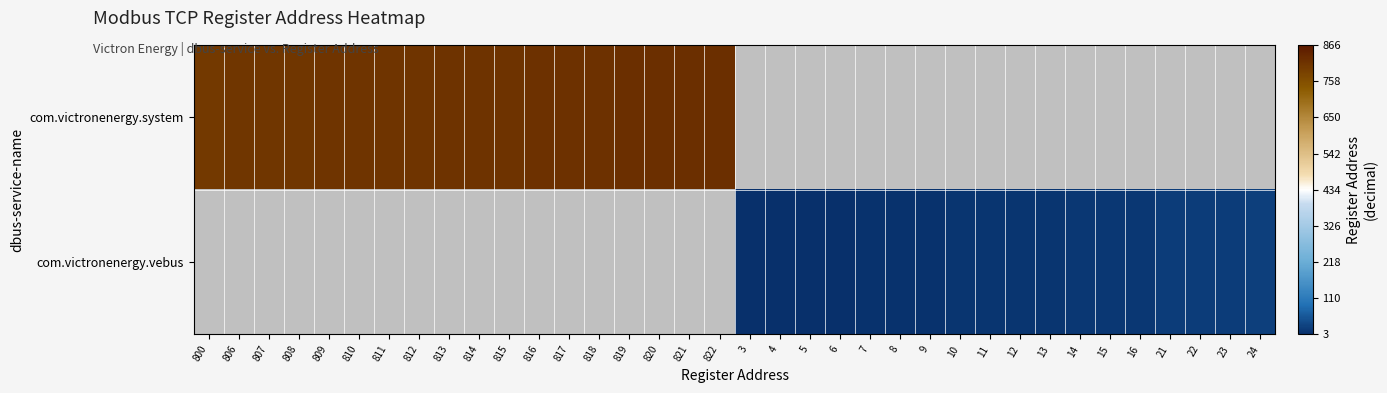

Between 14 and 24, which series saw the biggest shift?

com.victronenergy.vebus